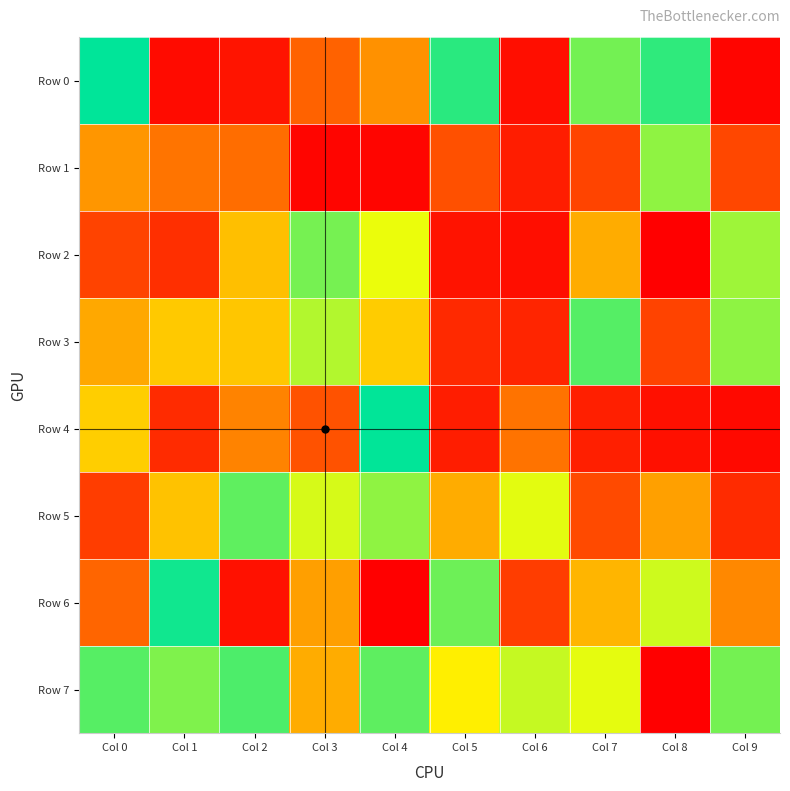

Reading right to left, what are all the values shown in this chart?

Row 0: Col 9=21689	Col 8=913803	Col 7=827247	Col 6=51509	Col 5=920328	Col 4=420369	Col 3=317431	Col 2=70029	Col 1=41878	Col 0=974714
Row 1: Col 9=231906	Col 8=792645	Col 7=223899	Col 6=97531	Col 5=260472	Col 4=24196	Col 3=24830	Col 2=345084	Col 1=360270	Col 0=430236
Row 2: Col 9=772775	Col 8=4152	Col 7=476901	Col 6=51890	Col 5=68245	Col 4=677001	Col 3=824606	Col 2=517138	Col 1=154910	Col 0=216862
Row 3: Col 9=793174	Col 8=219939	Col 7=865702	Col 6=123241	Col 5=137494	Col 4=546025	Col 3=747613	Col 2=531914	Col 1=537051	Col 0=468479
Row 4: Col 9=36340	Col 8=58194	Col 7=104482	Col 6=355151	Col 5=100629	Col 4=971219	Col 3=264641	Col 2=389732	Col 1=144248	Col 0=548620
Row 5: Col 9=144029	Col 8=450106	Col 7=240366	Col 6=684992	Col 5=476605	Col 4=791890	Col 3=701854	Col 2=852308	Col 1=522852	Col 0=198290
Row 6: Col 9=401997	Col 8=713838	Col 7=496770	Col 6=201254	Col 5=836212	Col 4=4669	Col 3=449366	Col 2=61988	Col 1=952667	Col 0=327865
Row 7: Col 9=826359	Col 8=7770	Col 7=683730	Col 6=723041	Col 5=617014	Col 4=854820	Col 3=477264	Col 2=875892	Col 1=813540	Col 0=863247